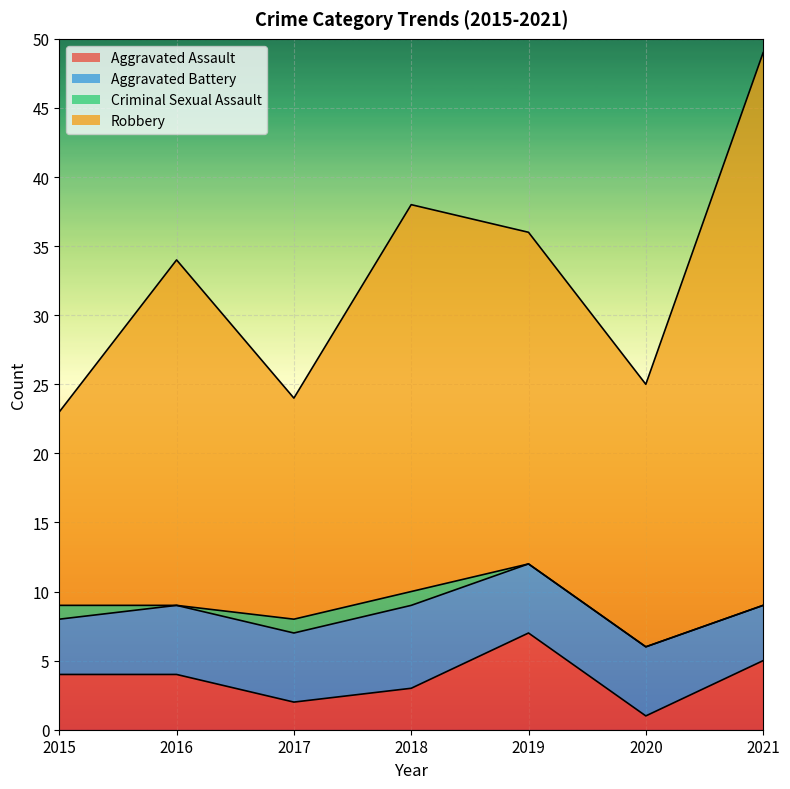

The value of Robbery at 2016 is 9. True or false?

False